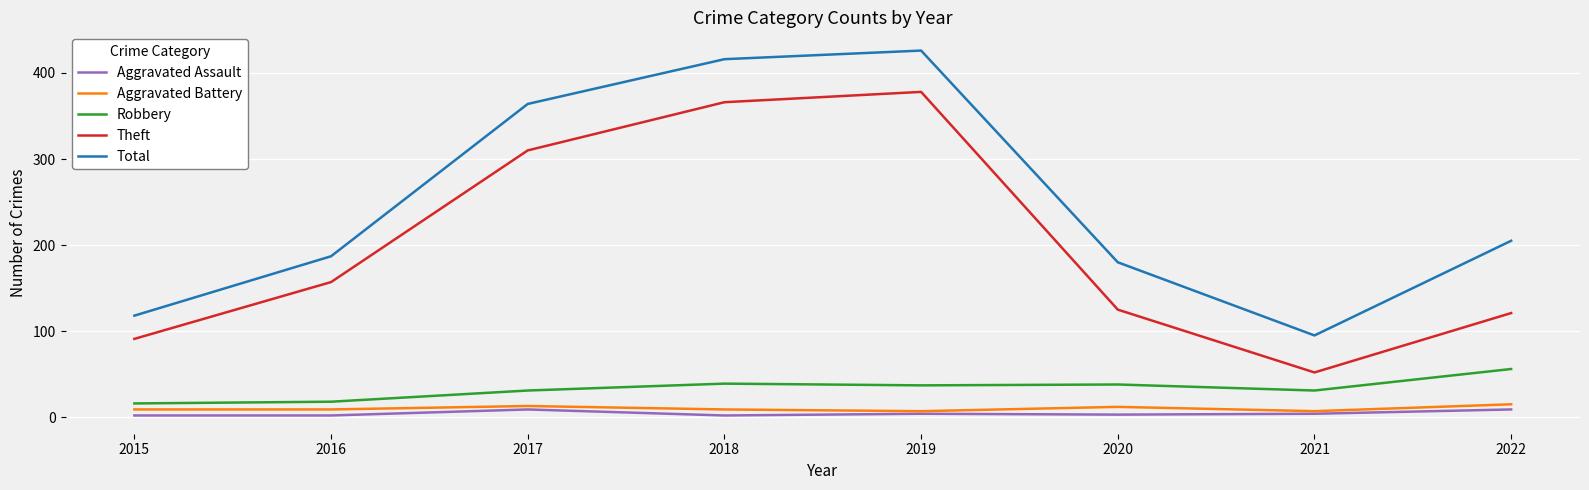

What are all the series names shown in the legend?

Aggravated Assault, Aggravated Battery, Robbery, Theft, Total